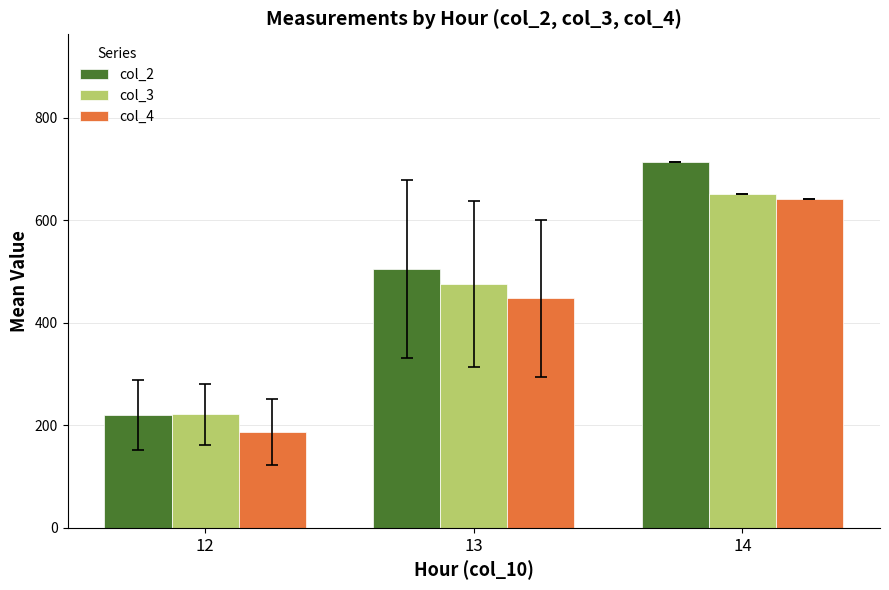

Rank the series by their maximum value, from lowest to highest.

col_4, col_3, col_2